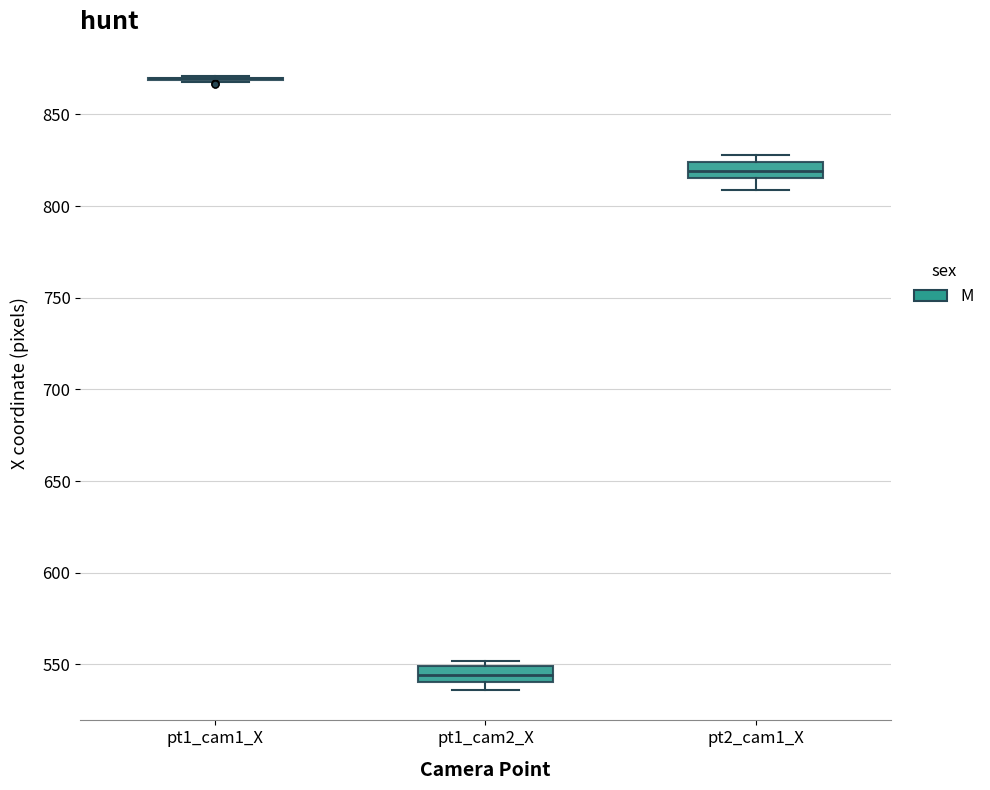

Reading left to right, transcribe this box plot: for each box, give where its median line is, the range the box spans, and where its two whiskers end, as read against the y-axis. The values are not printed on the chart, so give them approximately, as read against the axis.

pt1_cam1_X: box collapsed to a line at 870, whiskers 865 to 870
pt1_cam2_X: median 545, box 540 to 550, whiskers 535 to 550 (just above the box's upper edge)
pt2_cam1_X: median 820, box 815 to 825, whiskers 810 to 830